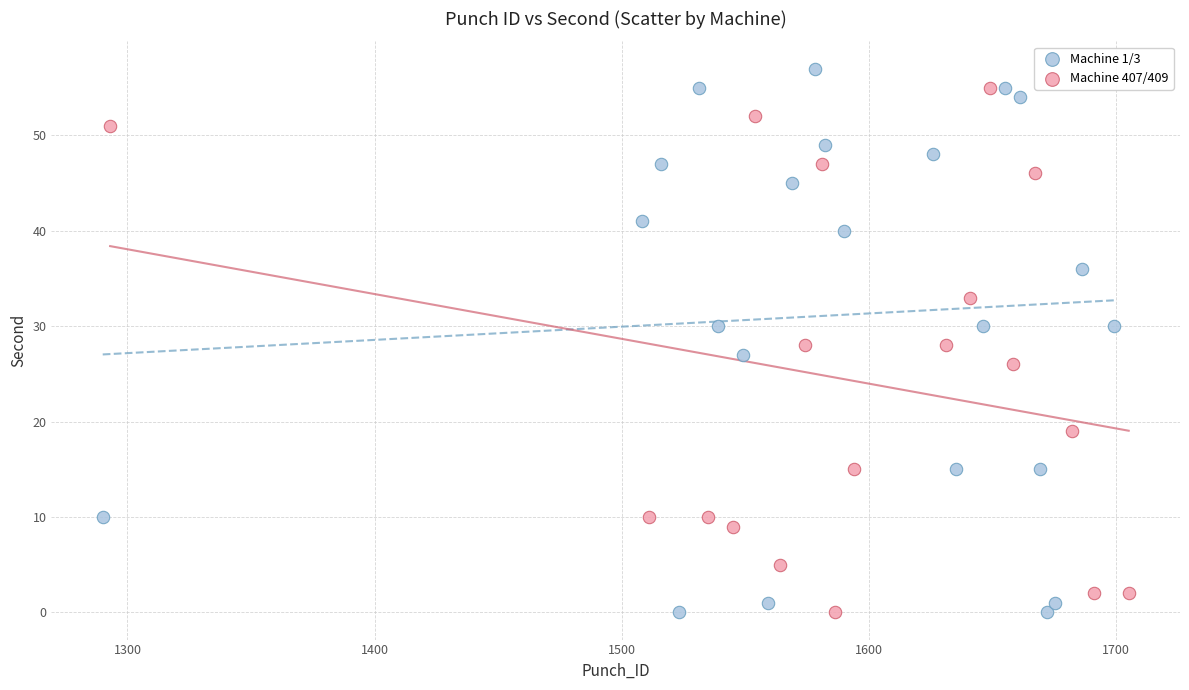

Which series has the widest spread of Y values?

Machine 1/3